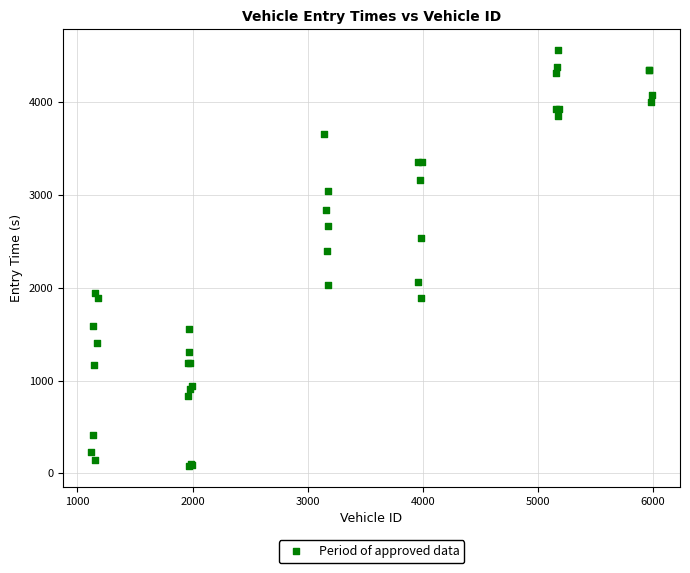

What Y value in the scatter plot is closest to 2319?

2400.4